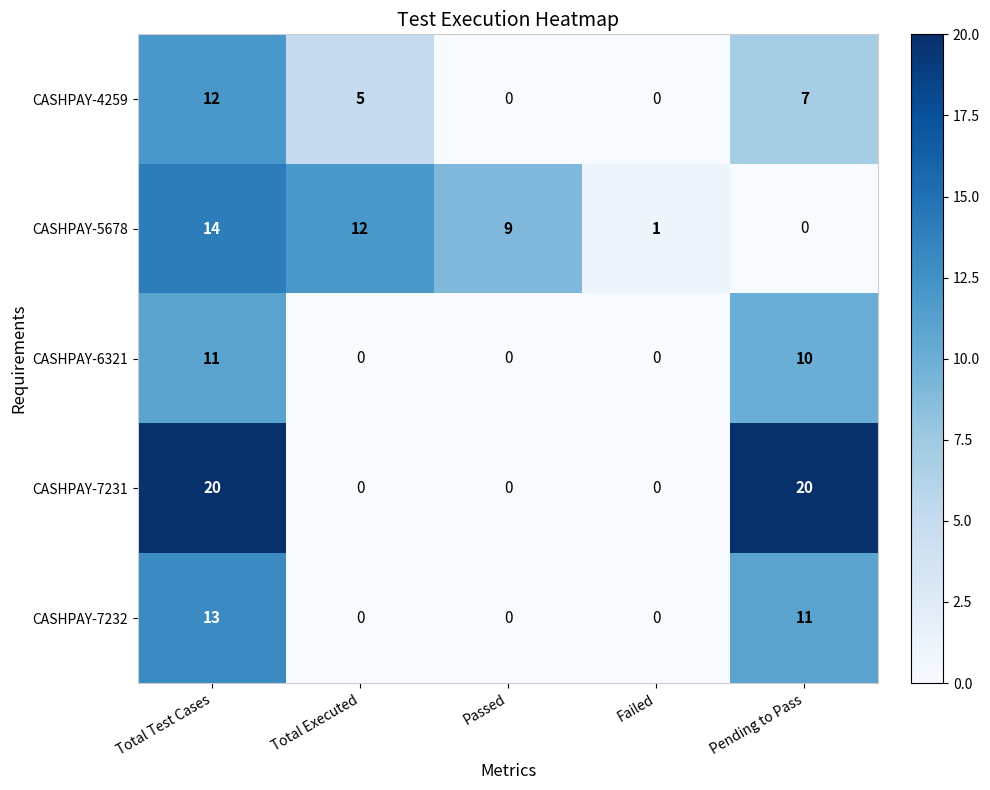

How many series are shown in this chart?

5